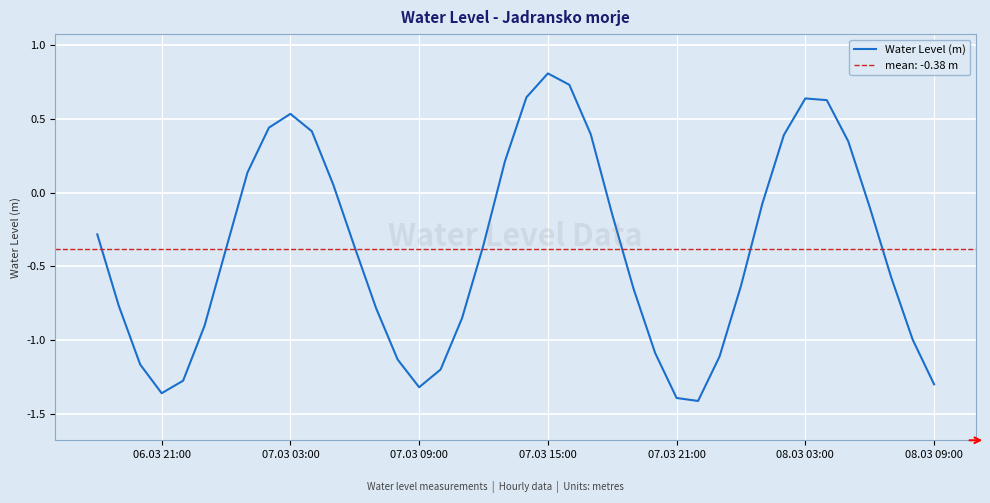

At which label does Water Level (m) reach its peak?

07.03 15:00